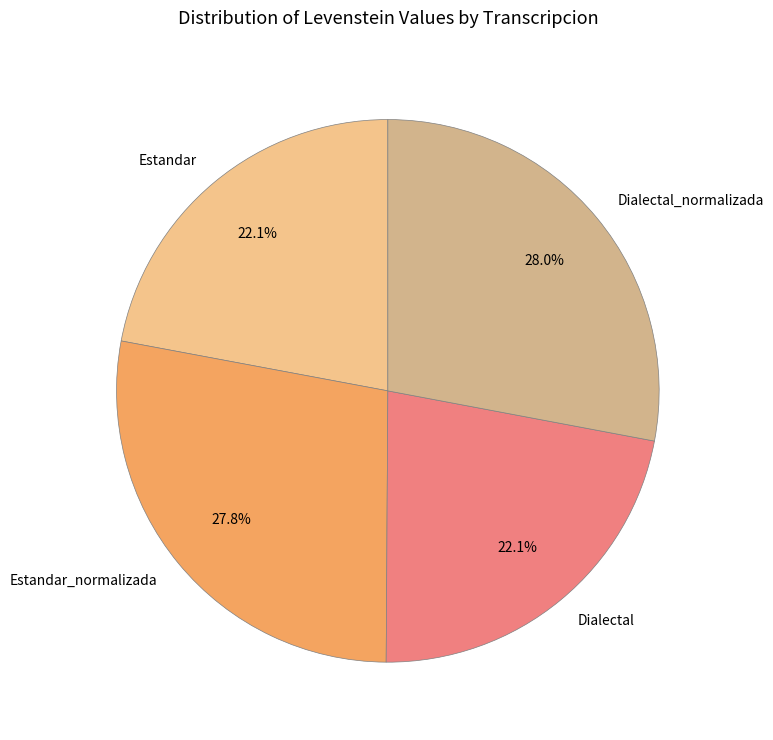

Is there any slice that represents more than half of the pie?

No